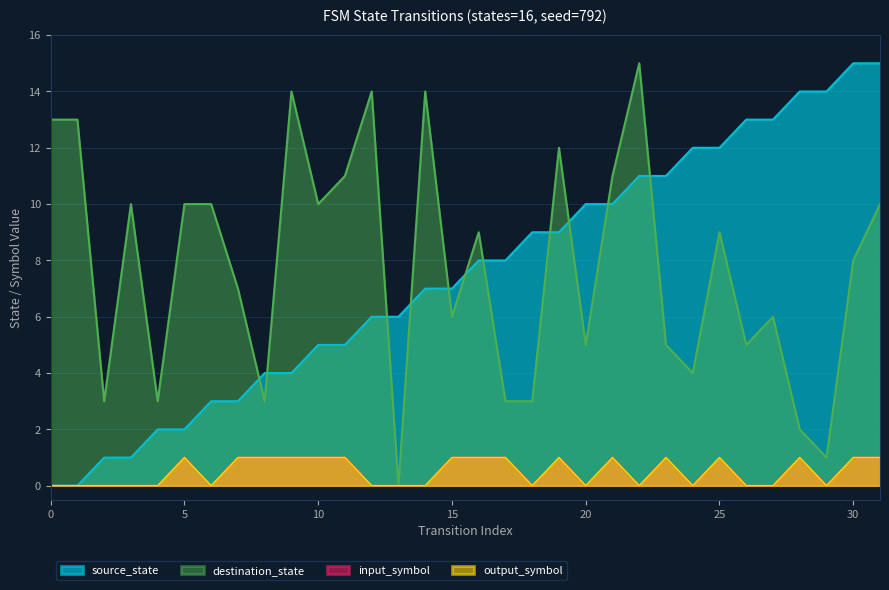

Which category has the highest value in the output_symbol series?

5